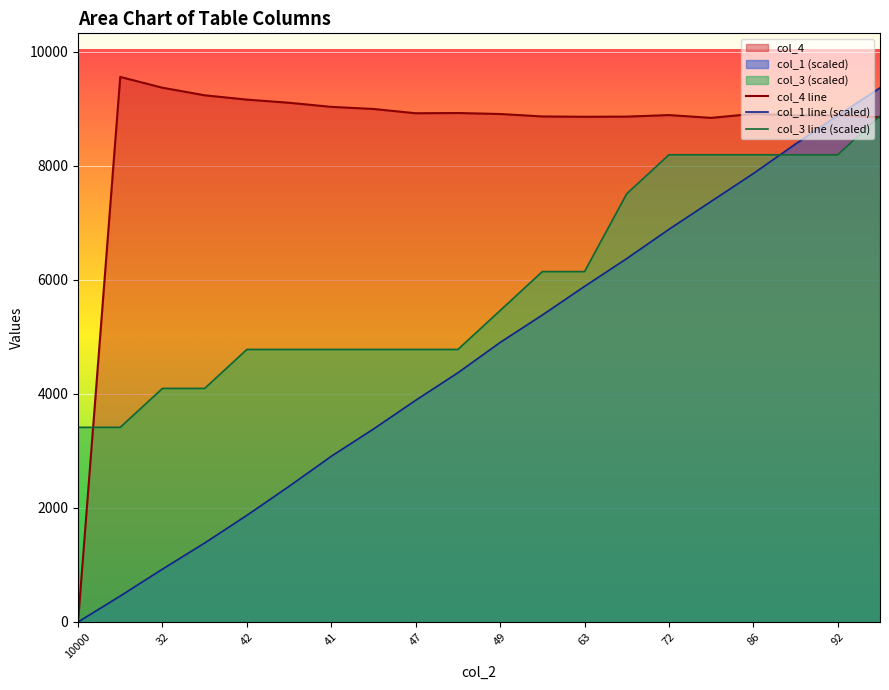

What is the maximum value for col_1 line (scaled)?

9368.9